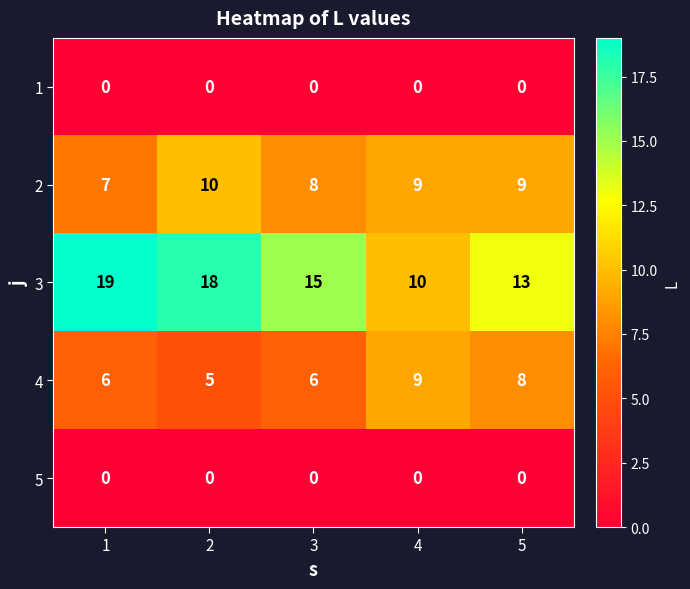

What is the maximum value shown in the chart?

19